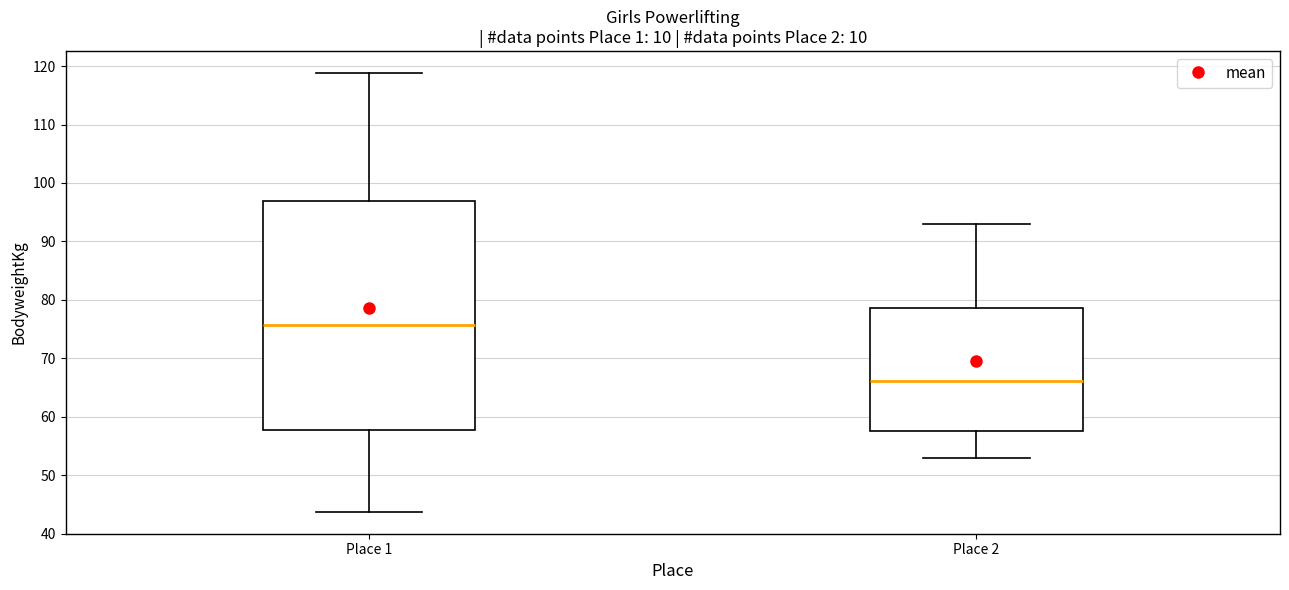

Reading left to right, read every box against the y-axis: the position of its median line, the range the box covers, and the ends of its whiskers. The values are not printed on the chart, so give them approximately, as read against the axis.

Place 1: median 76, box 58 to 97, whiskers 44 to 119
Place 2: median 66, box 57 to 79, whiskers 53 to 93